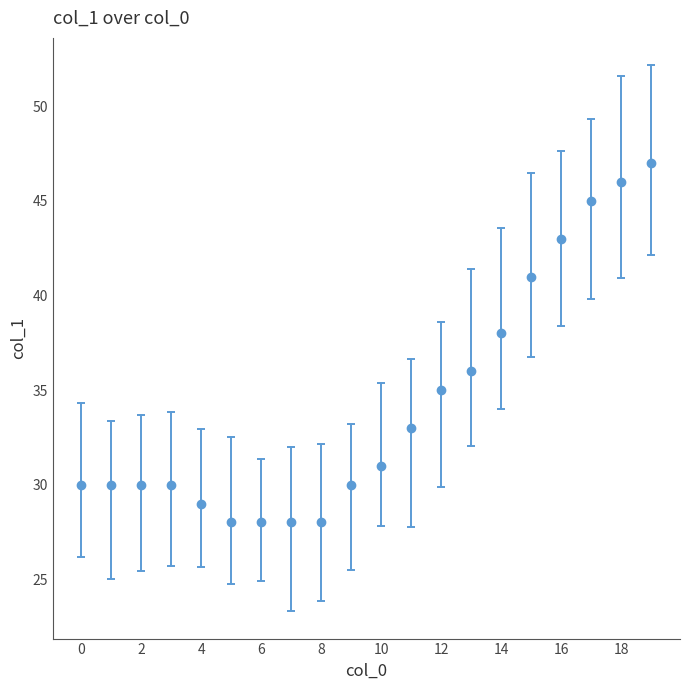

What is the difference between the second highest and second lowest values?

18